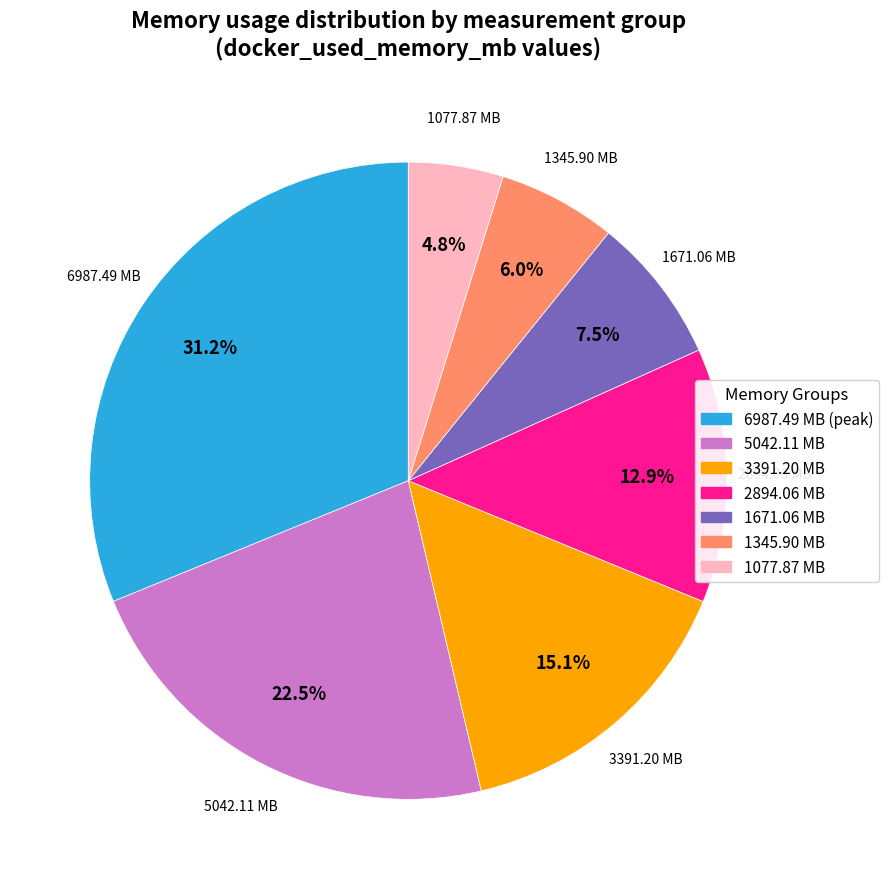

Is there a majority slice in this chart?

No